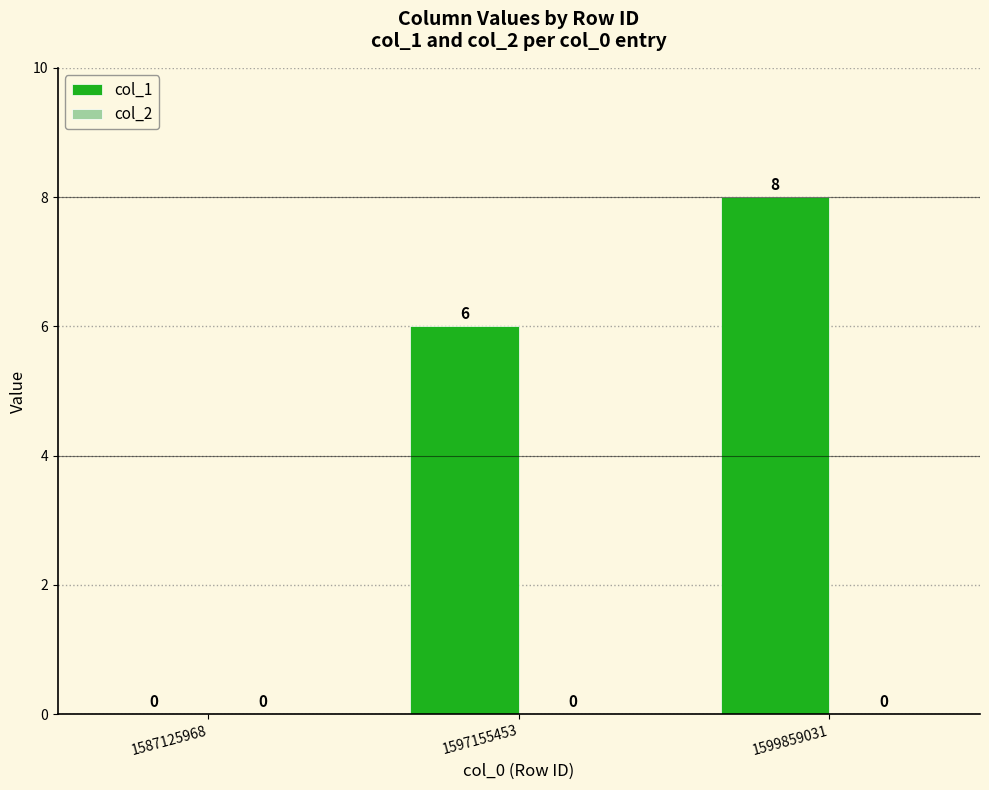

What is the change in value from 1587125968 to 1599859031?

+8